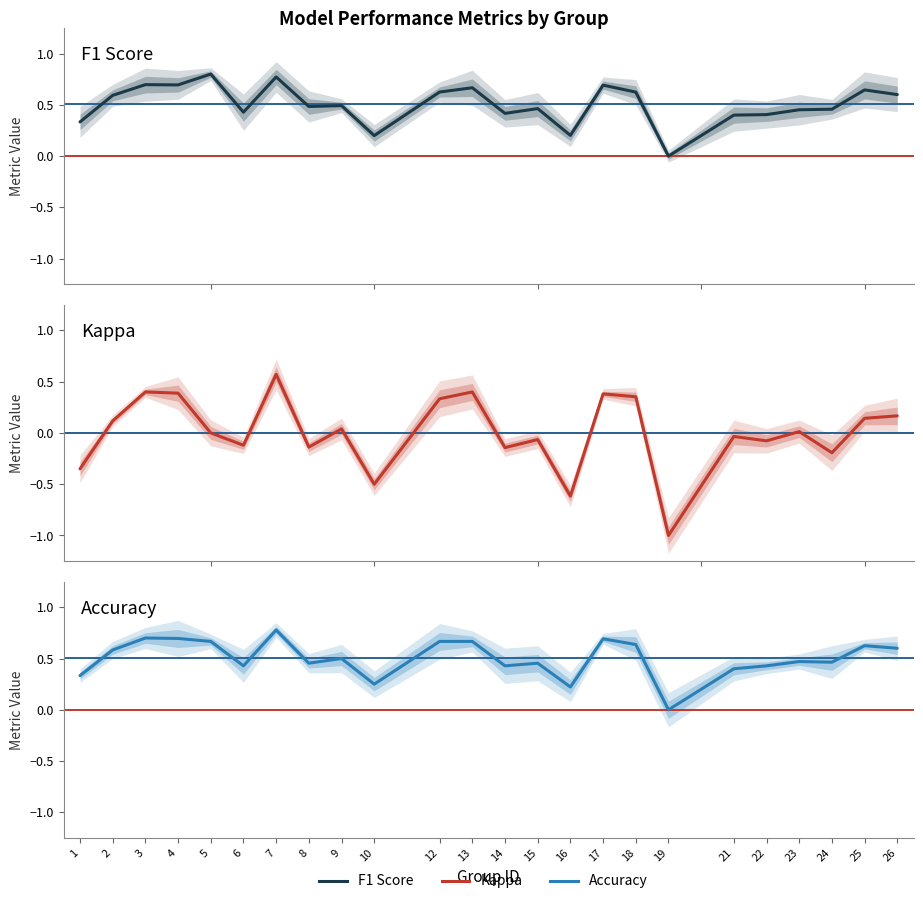

At how many categories does at least one series exceed 0?

23